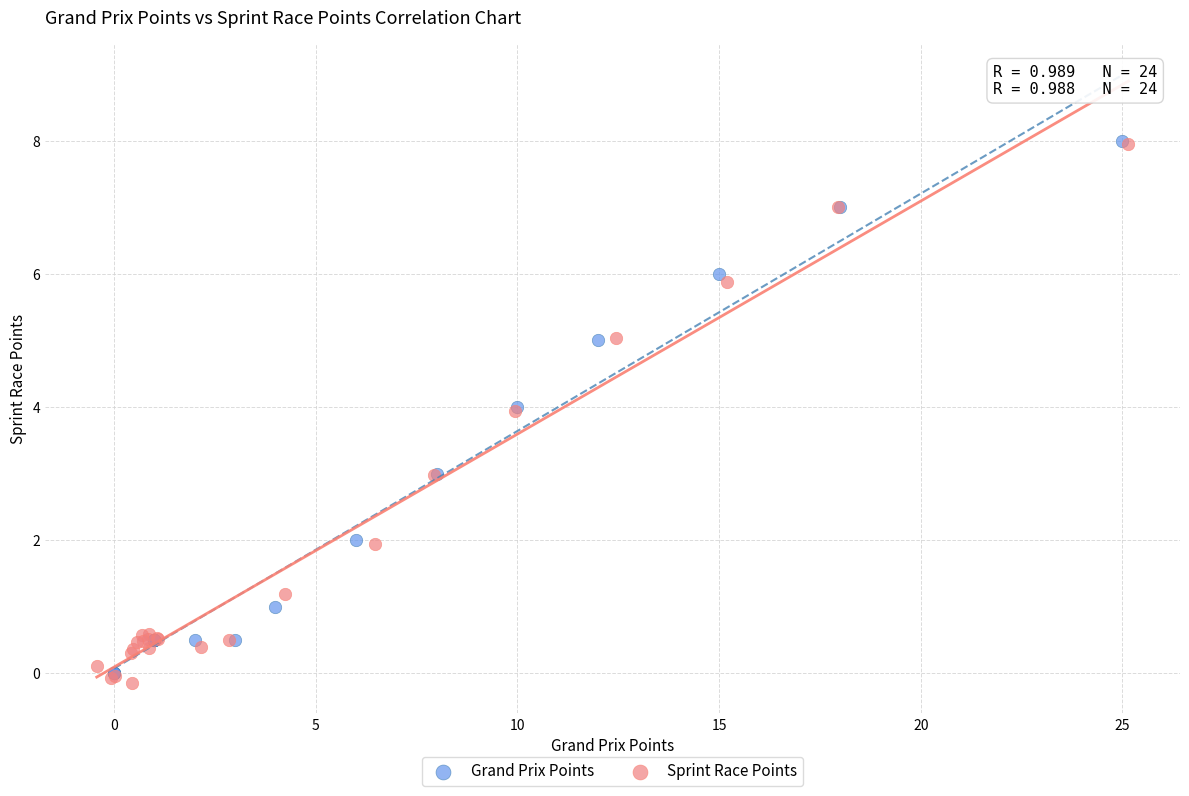

Which series reaches the minimum Y coordinate?

Sprint Race Points